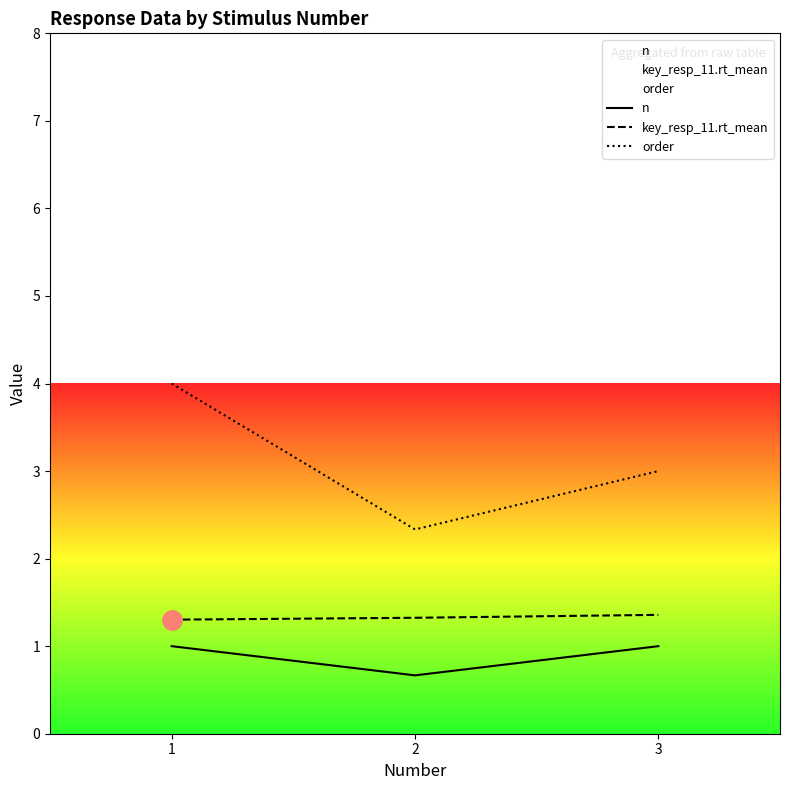

What is the maximum value for key_resp_11.rt_mean?

1.4